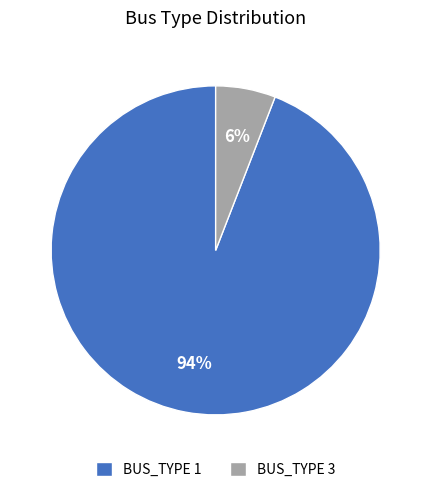

Rank the categories by value from lowest to highest.

BUS_TYPE 3, BUS_TYPE 1